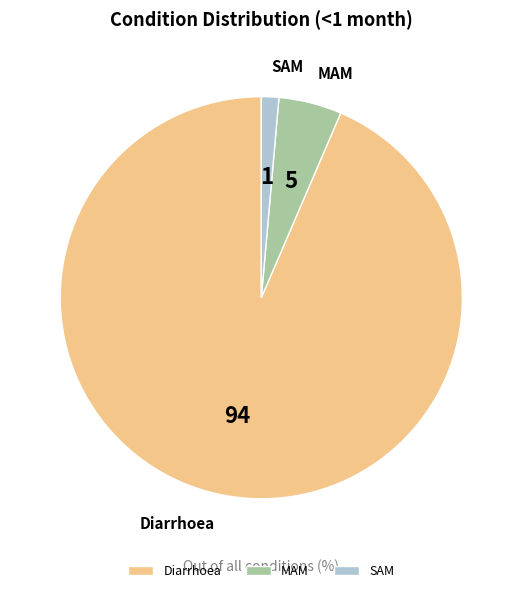

Which category has the biggest portion of the pie?

Diarrhoea